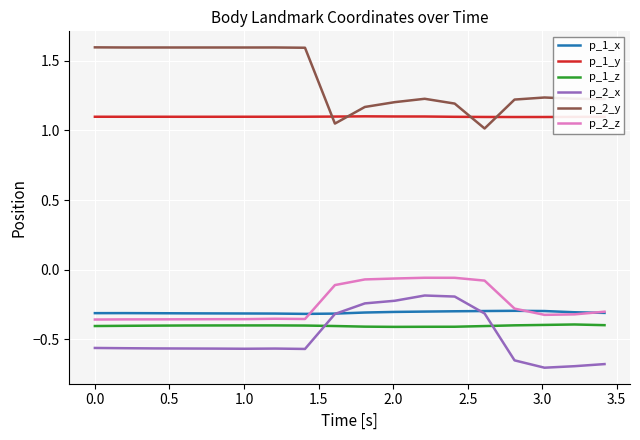

What is the difference between the maximum and second lowest values in the p_2_y series?

0.5